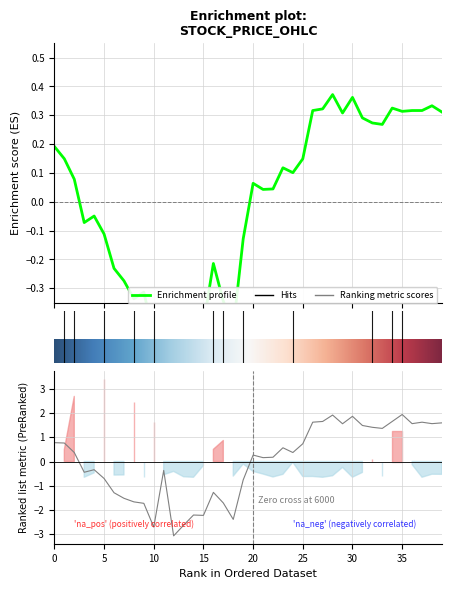

Reading left to right, what are all the values shown in this chart?

Close: 0.2	0.1	0.1	-0.1	-0.0	-0.1	-0.2	-0.3	-0.3	-0.3	-0.5	-0.4	-0.6	-0.5	-0.4	-0.4	-0.2	-0.3	-0.4	-0.1	0.1	0.0	0.0	0.1	0.1	0.1	0.3	0.3	0.4	0.3	0.4	0.3	0.3	0.3	0.3	0.3	0.3	0.3	0.3	0.3
Open: 0.8	0.8	0.4	-0.4	-0.3	-0.7	-1.3	-1.5	-1.7	-1.7	-2.7	-0.4	-3.1	-2.6	-2.2	-2.2	-1.3	-1.7	-2.4	-0.8	0.3	0.2	0.2	0.6	0.4	0.7	1.6	1.7	1.9	1.6	1.9	1.5	1.4	1.4	1.7	1.9	1.6	1.6	1.6	1.6